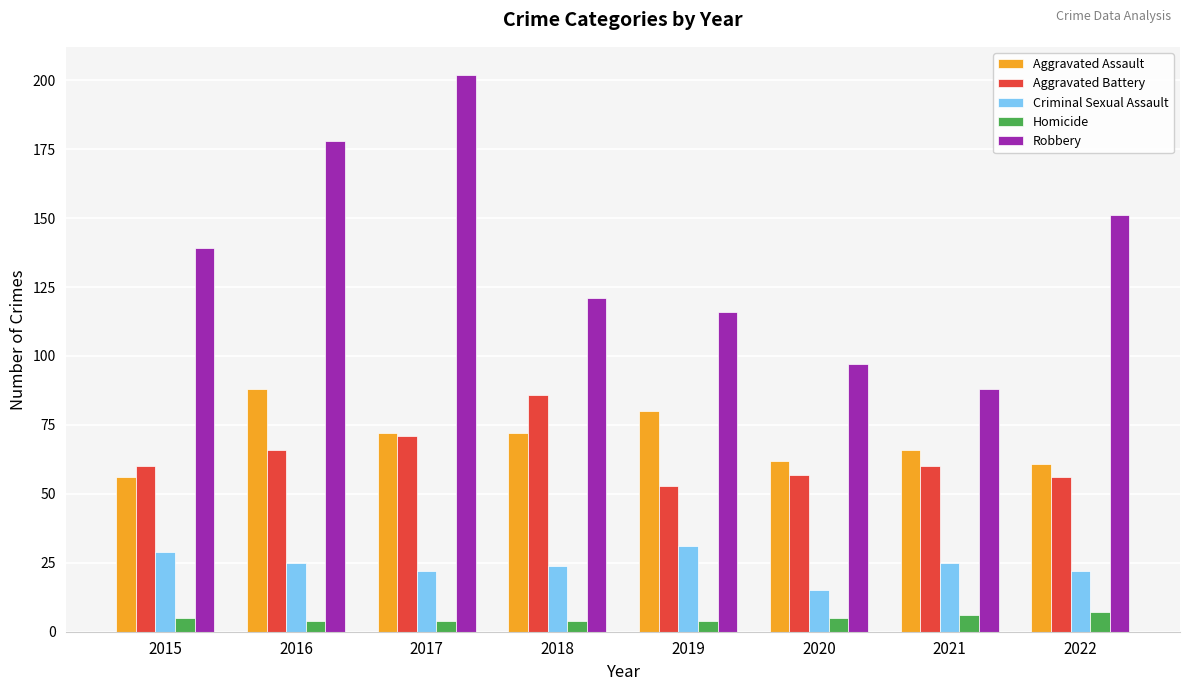

Reading left to right, what are all the values shown in this chart?

Aggravated Assault: 2015=56	2016=88	2017=72	2018=72	2019=80	2020=62	2021=66	2022=61
Aggravated Battery: 2015=60	2016=66	2017=71	2018=86	2019=53	2020=57	2021=60	2022=56
Criminal Sexual Assault: 2015=29	2016=25	2017=22	2018=24	2019=31	2020=15	2021=25	2022=22
Homicide: 2015=5	2016=4	2017=4	2018=4	2019=4	2020=5	2021=6	2022=7
Robbery: 2015=139	2016=178	2017=202	2018=121	2019=116	2020=97	2021=88	2022=151